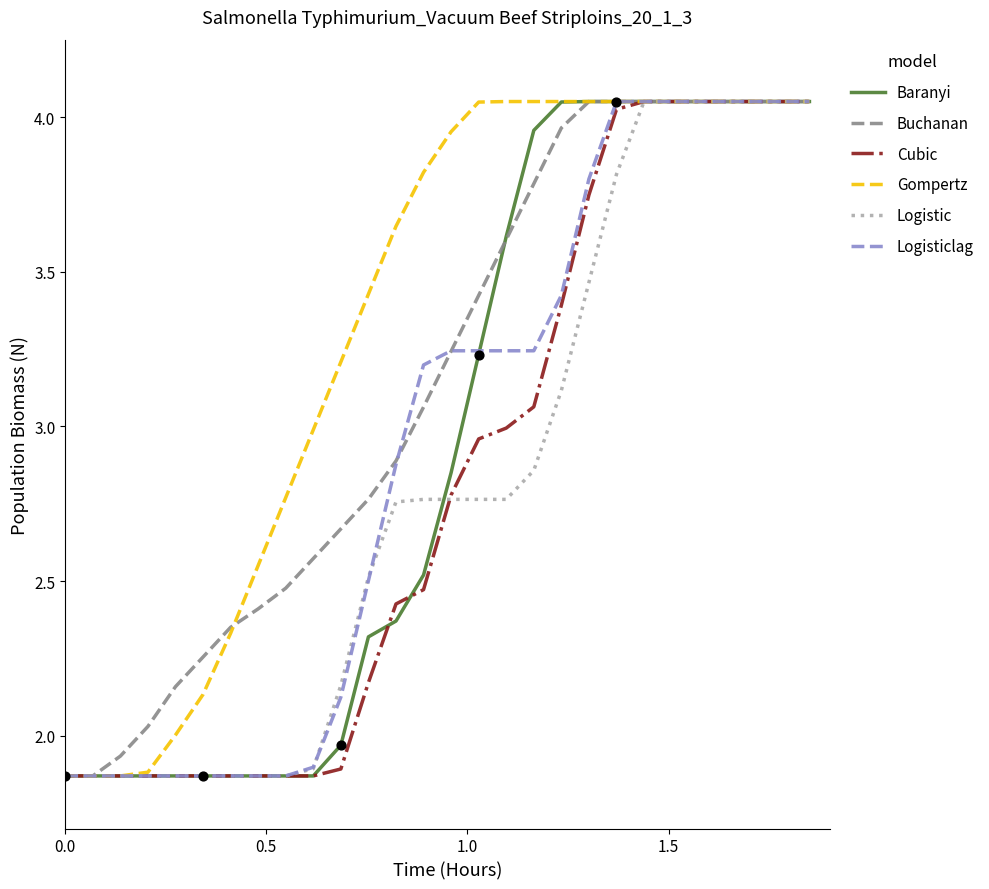

Which series has the largest total across all categories?

Gompertz